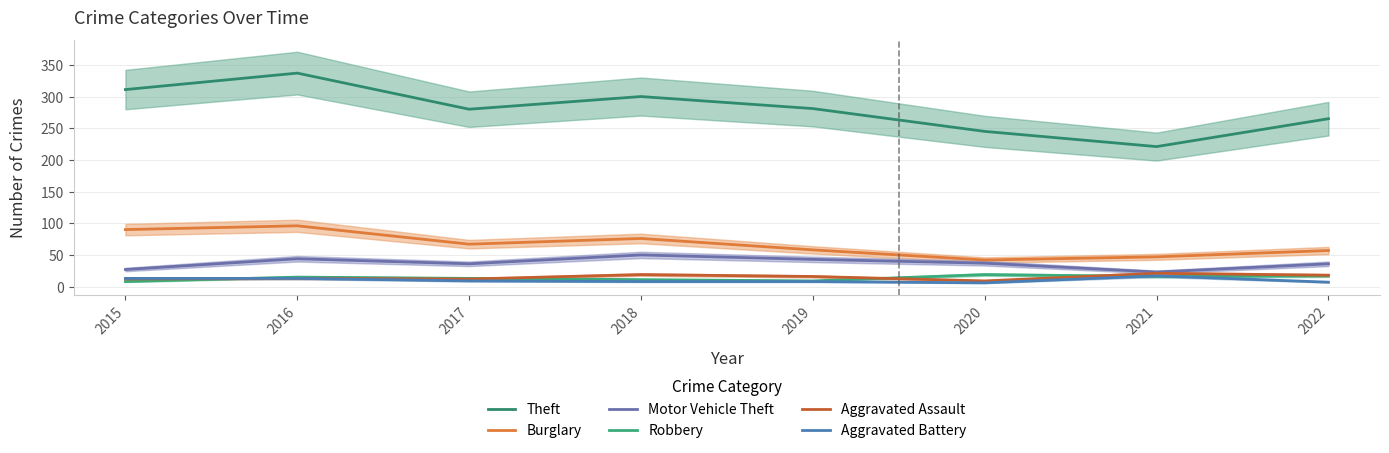

At how many categories does at least one series exceed 156?

8